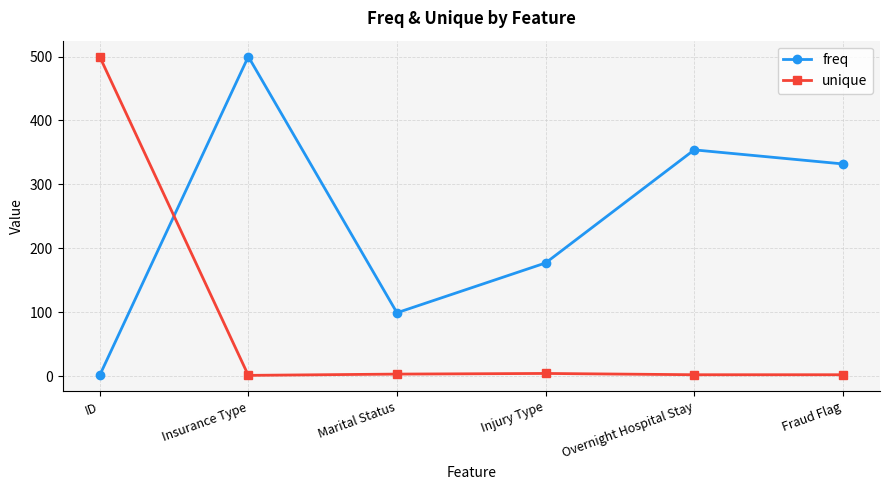

What position from the left is Insurance Type?

2